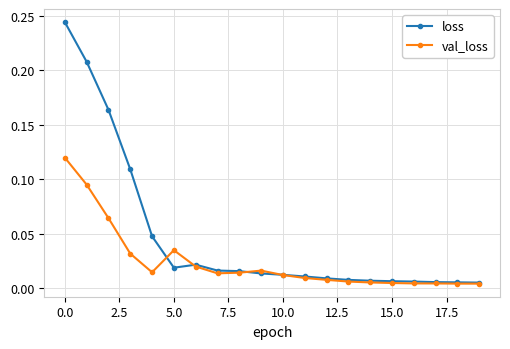

Which series has the widest spread of values?

loss